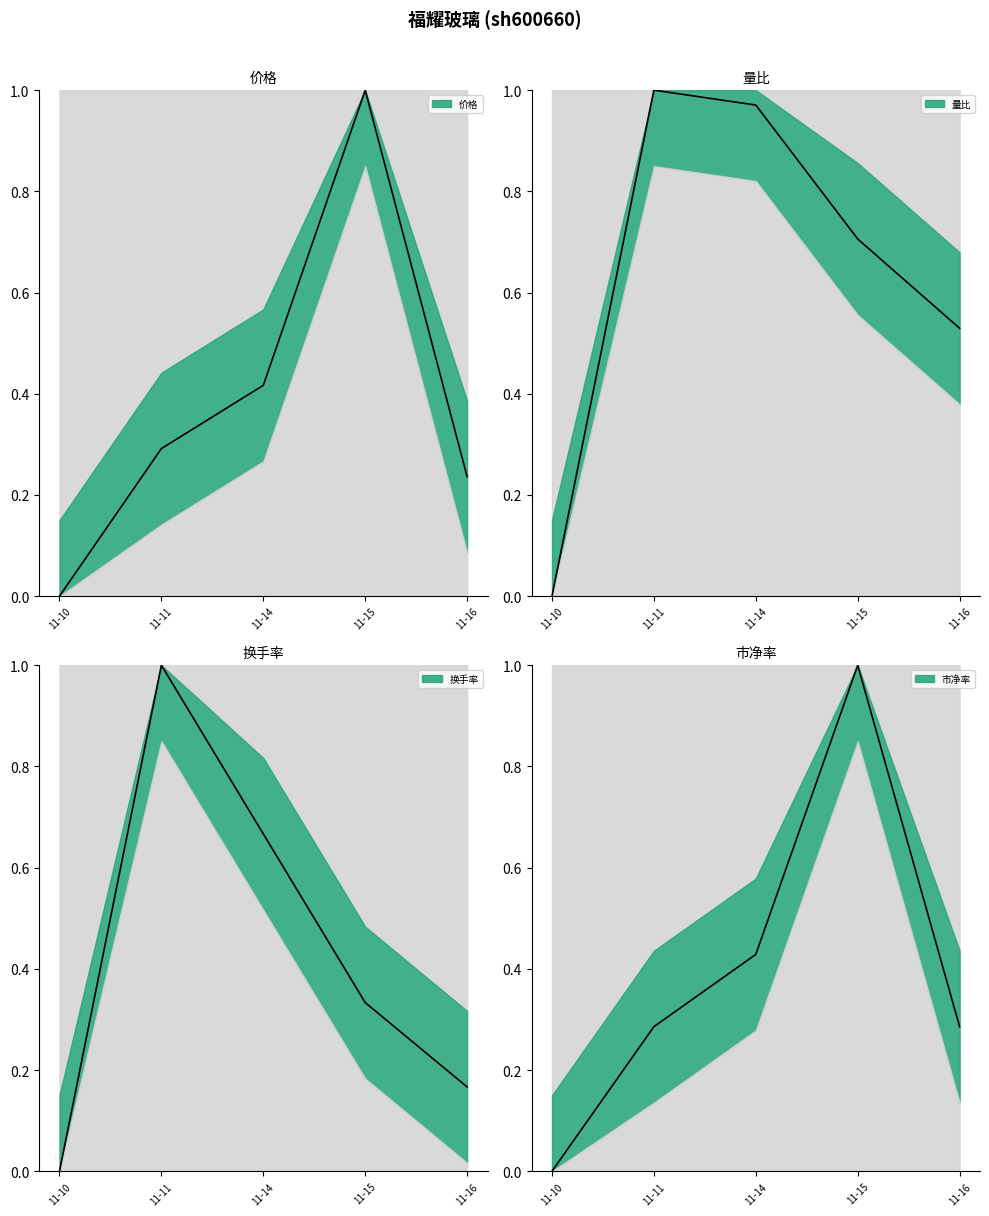

True or false: 换手率 has more than 1 interior local peaks.

False